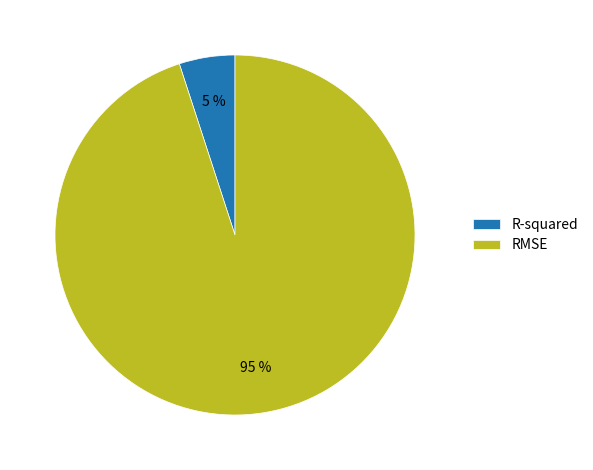

To the nearest percent, what is the difference between the largest and smallest slice percentages?

90%